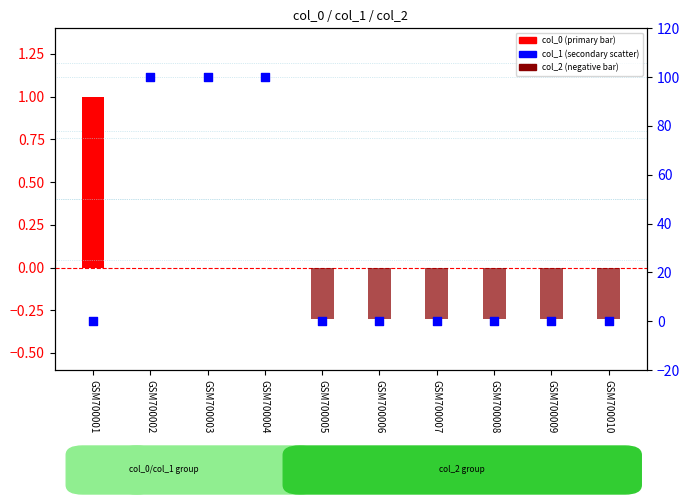

Which series has the widest spread of Y values?

col_1 (secondary)